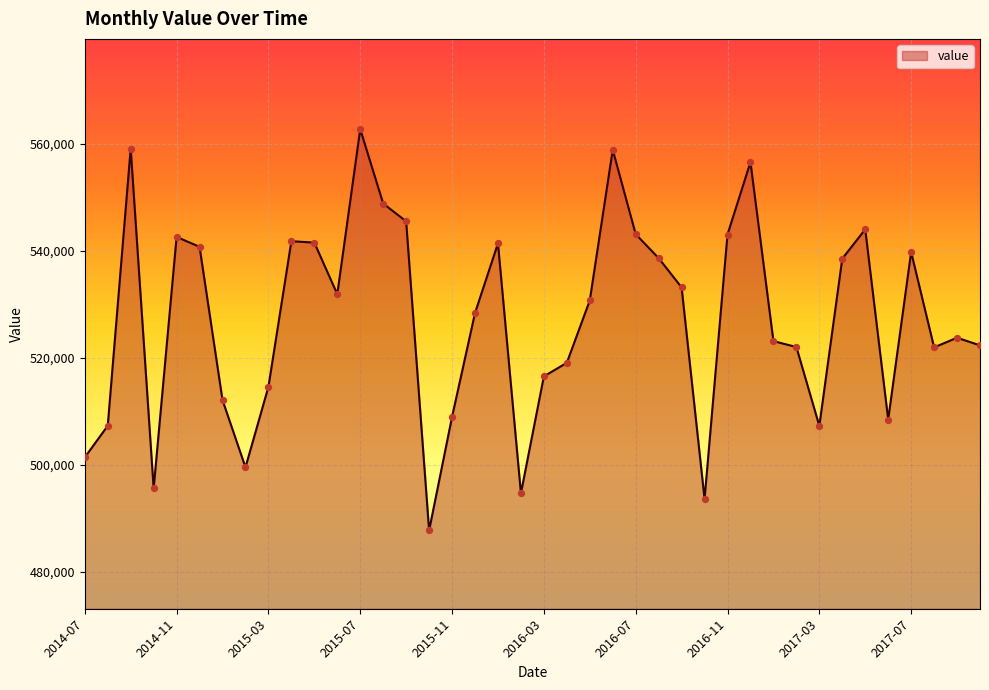

What is the minimum value shown in the chart?

487733